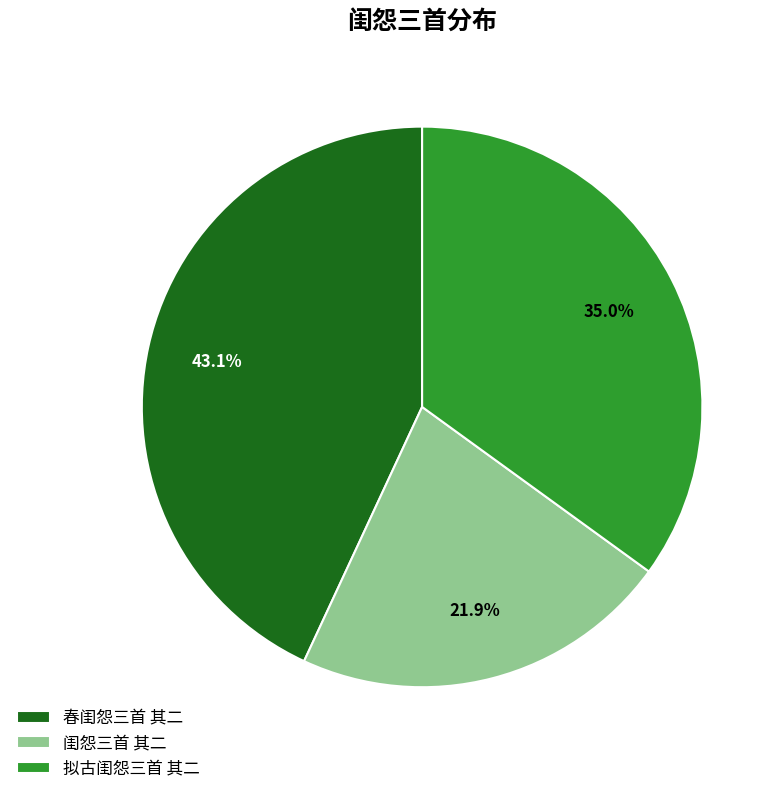

How many segments does this pie chart have?

3